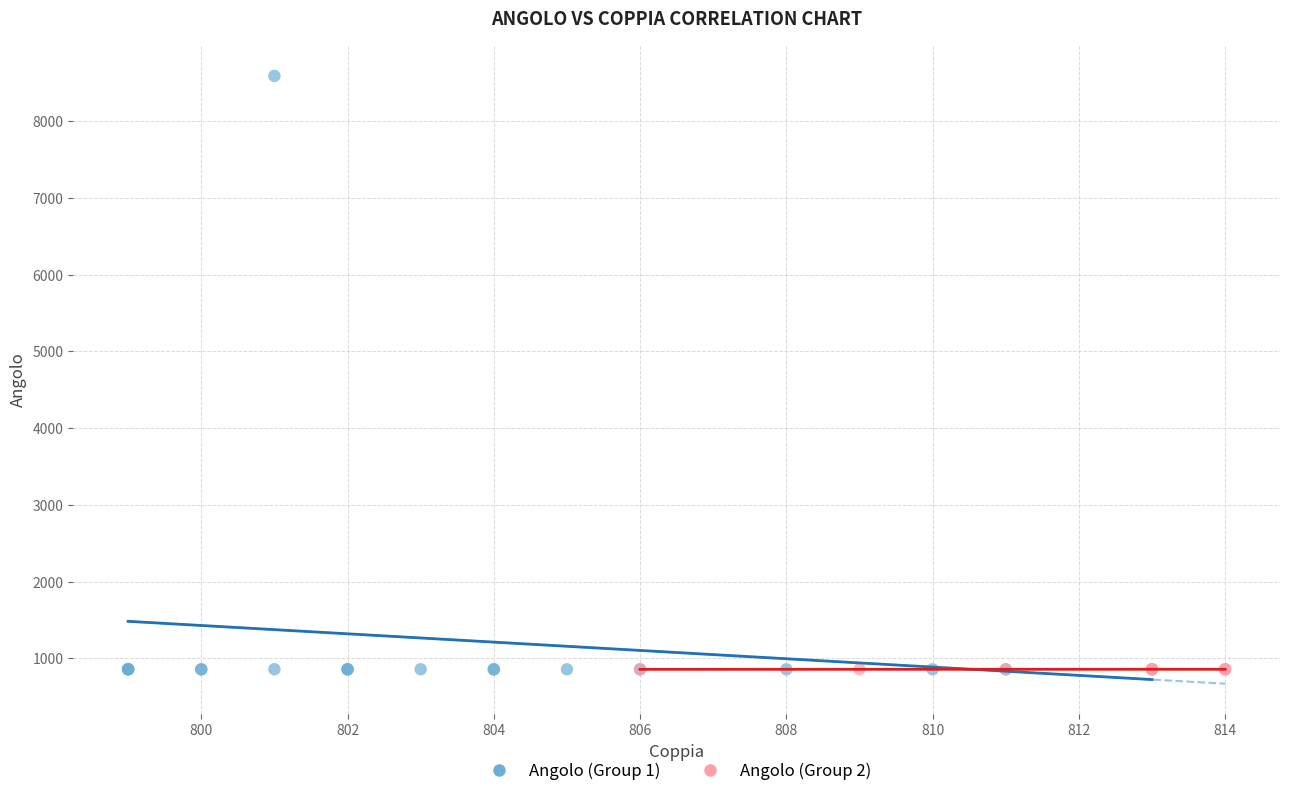

What are all the series names shown in the legend?

Angolo (Group 1), Angolo (Group 2)